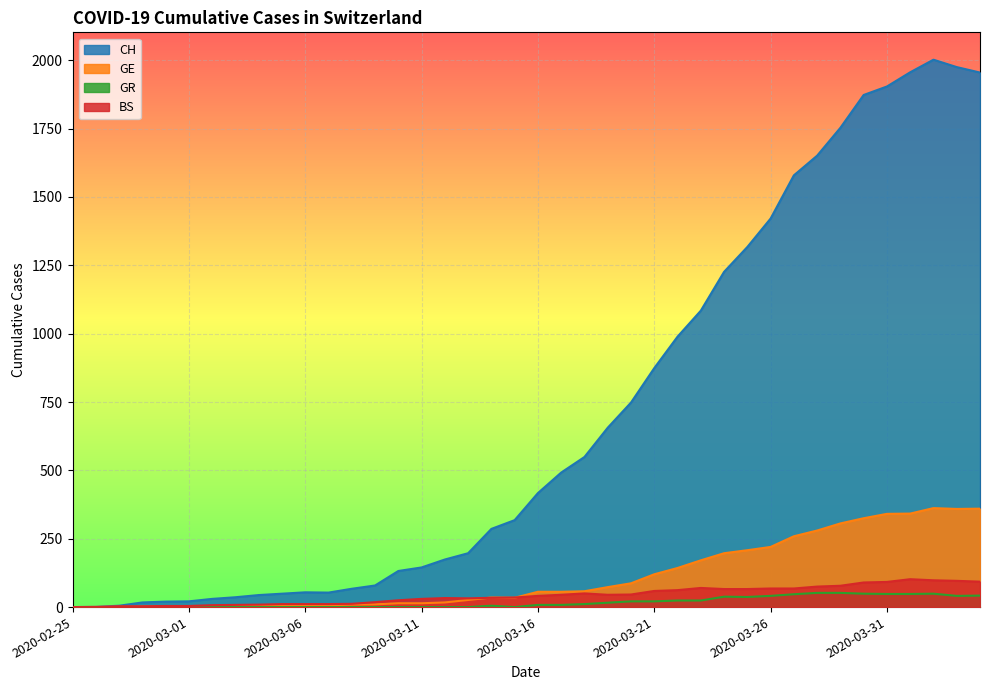

What is the difference between the maximum and second lowest values in the CH series?

2001